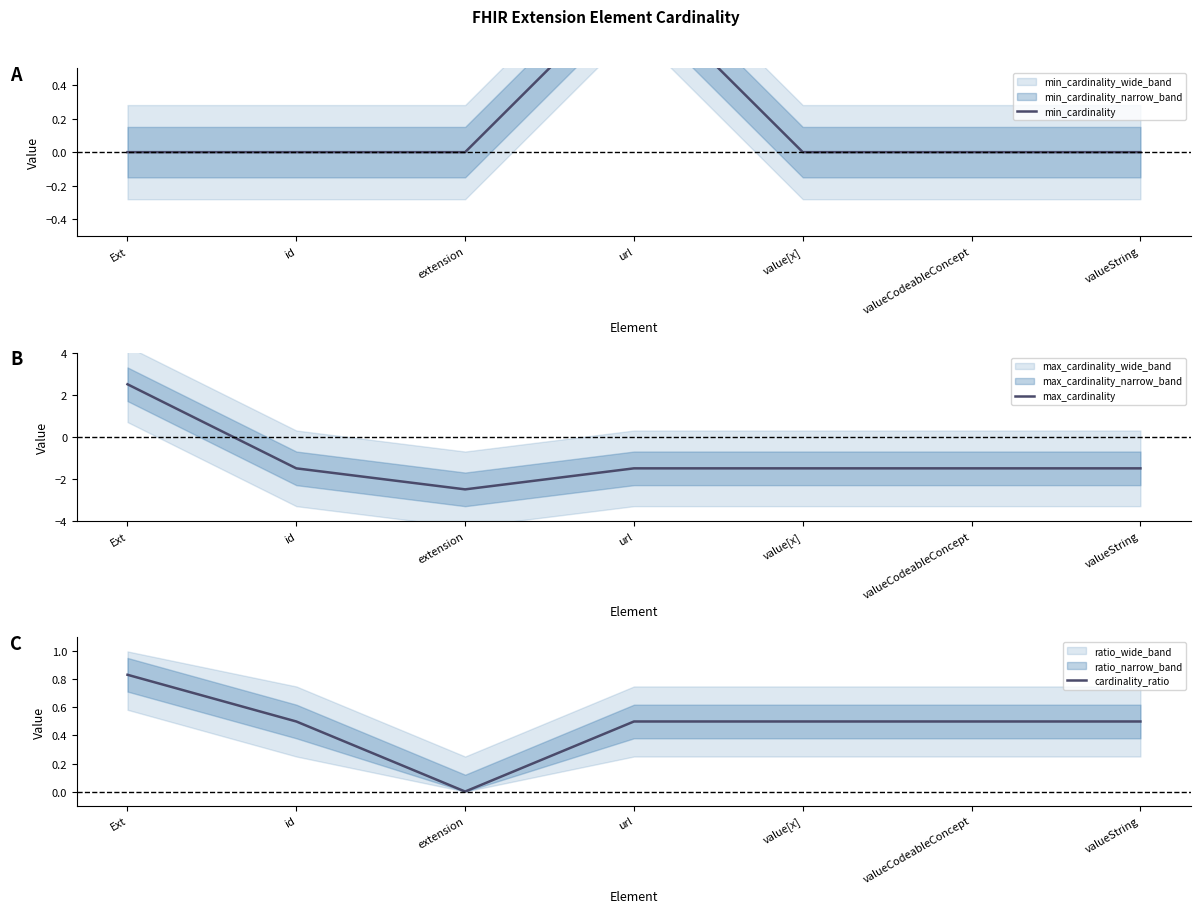

At which category is the sum across all series the highest?

Ext